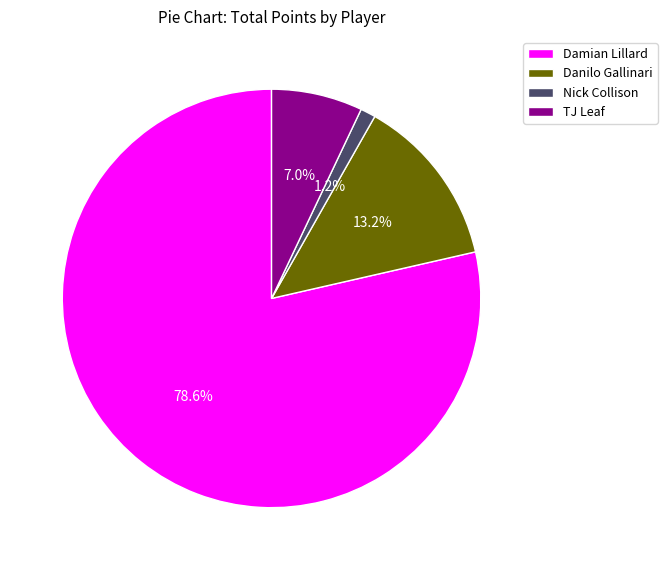

What is the smallest slice in the pie chart?

Nick Collison